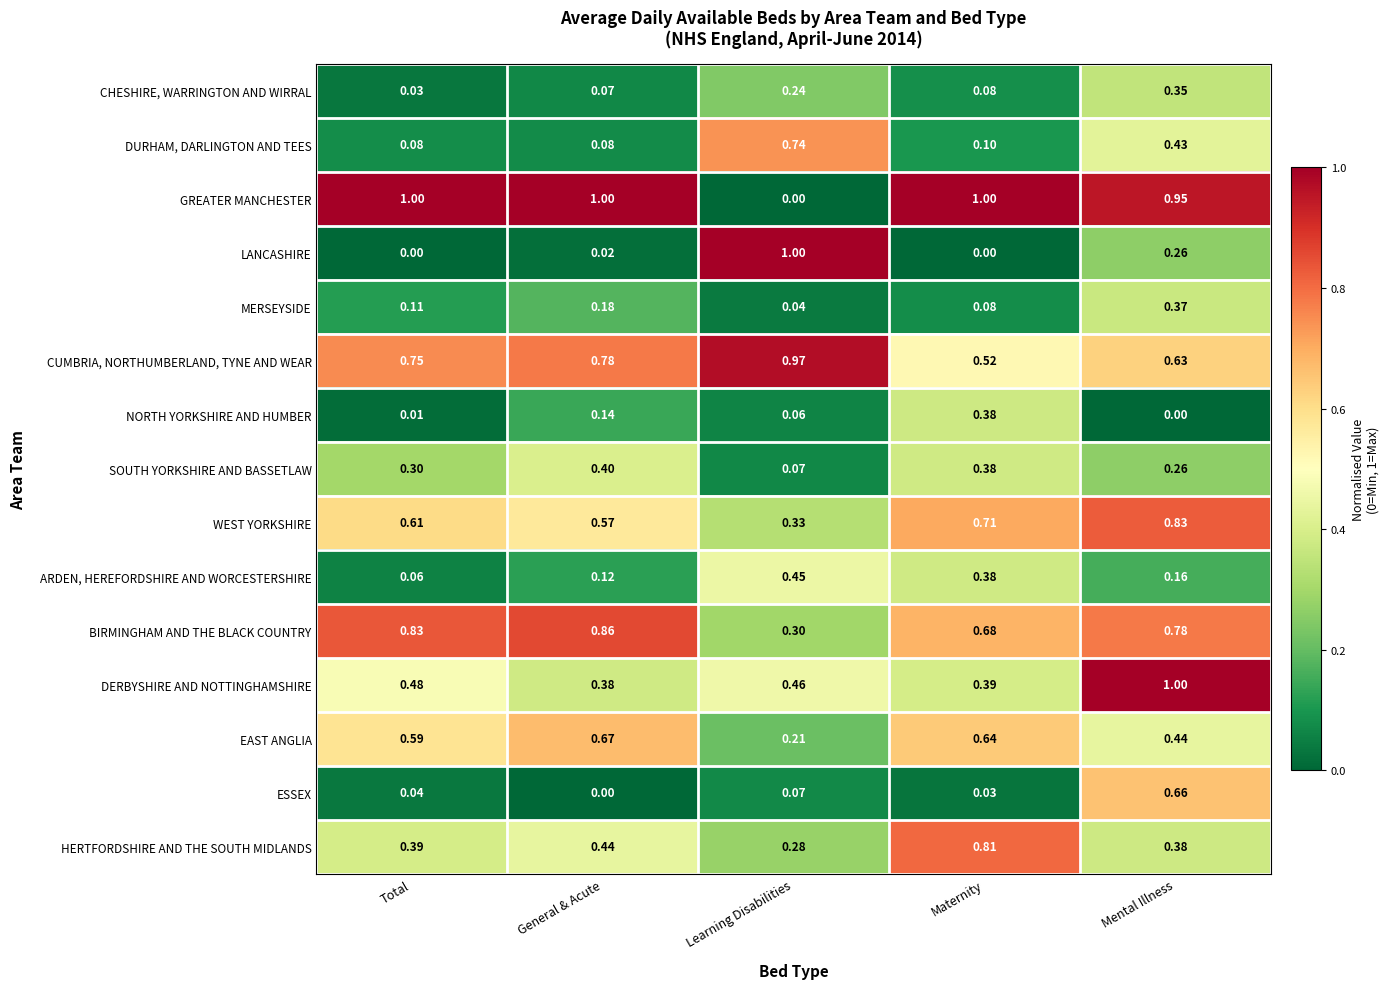

At which label is BIRMINGHAM AND THE BLACK COUNTRY closest to 0?

Learning Disabilities